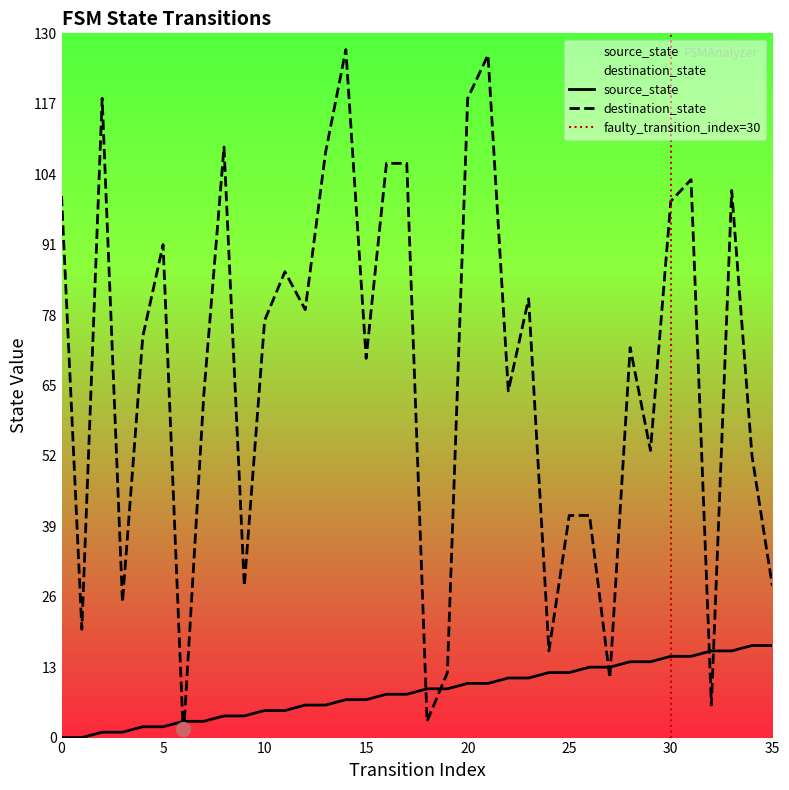

What is the difference between the destination_state values at 13 and 29?

55